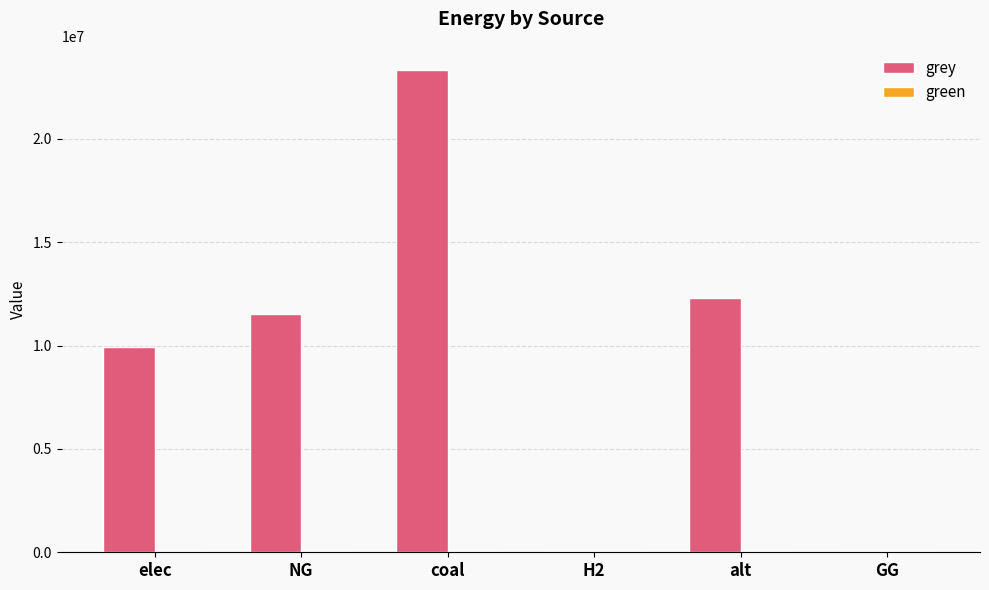

What is the sum of the values at GG and elec?

9928235.0